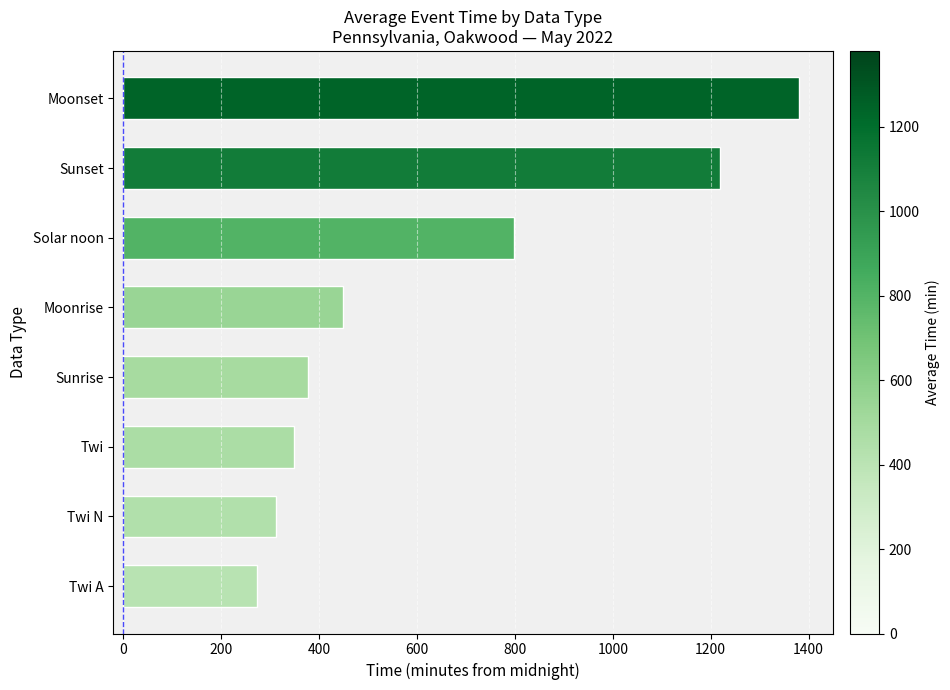

What is the difference between the maximum and minimum values?

1107.0